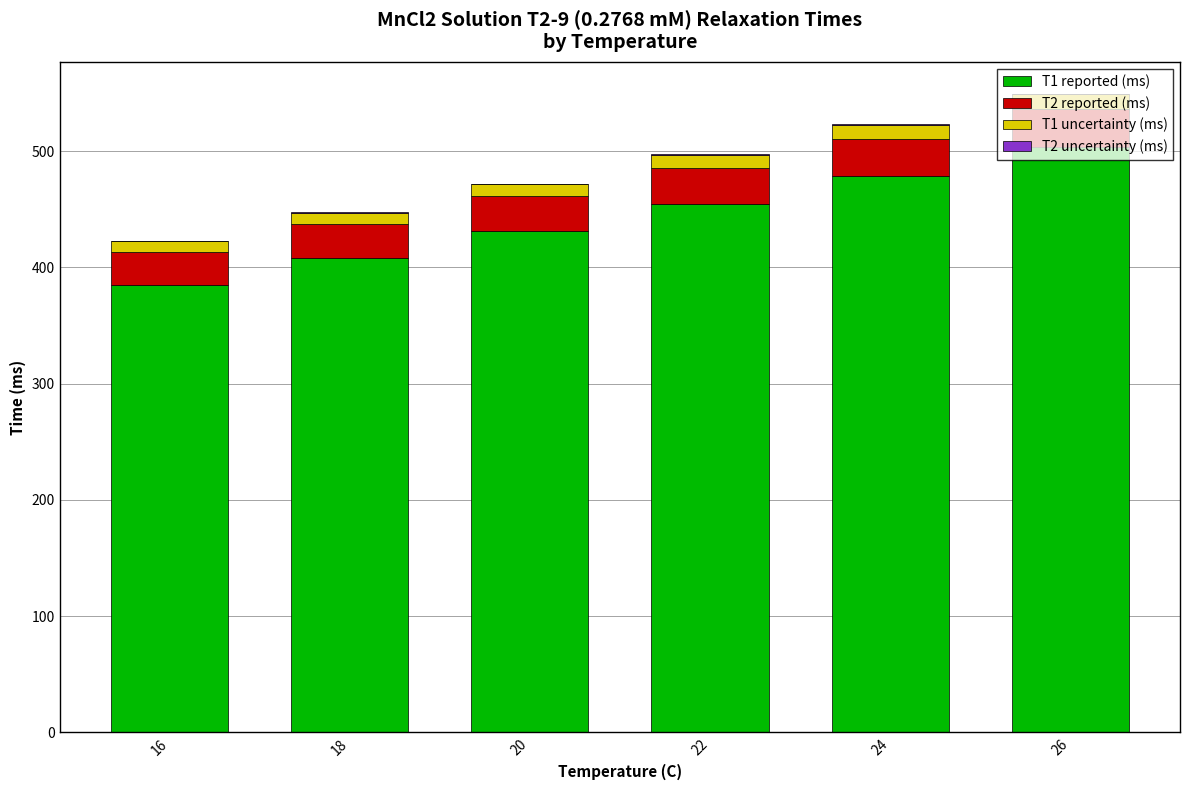

Is it true that T1 reported (ms) equals 121.6 at 16?

False